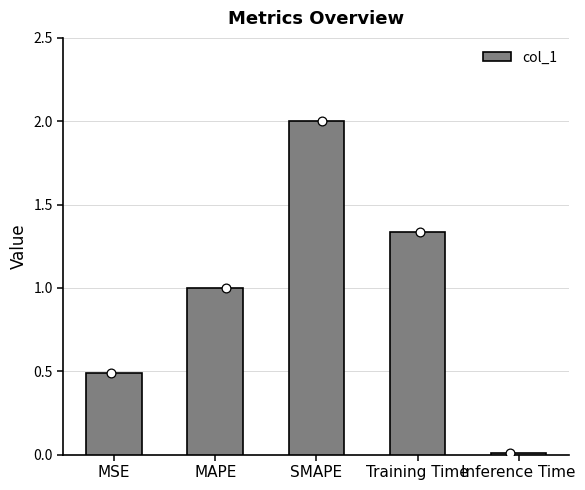

What is the change in value from MSE to MAPE?

+0.5